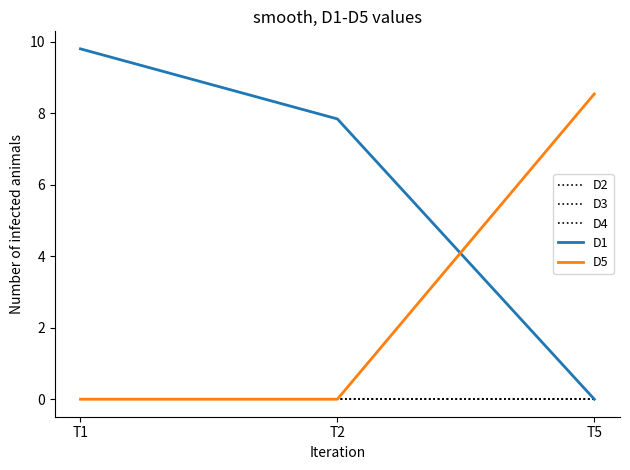

Does the chart have visible grid lines?

No